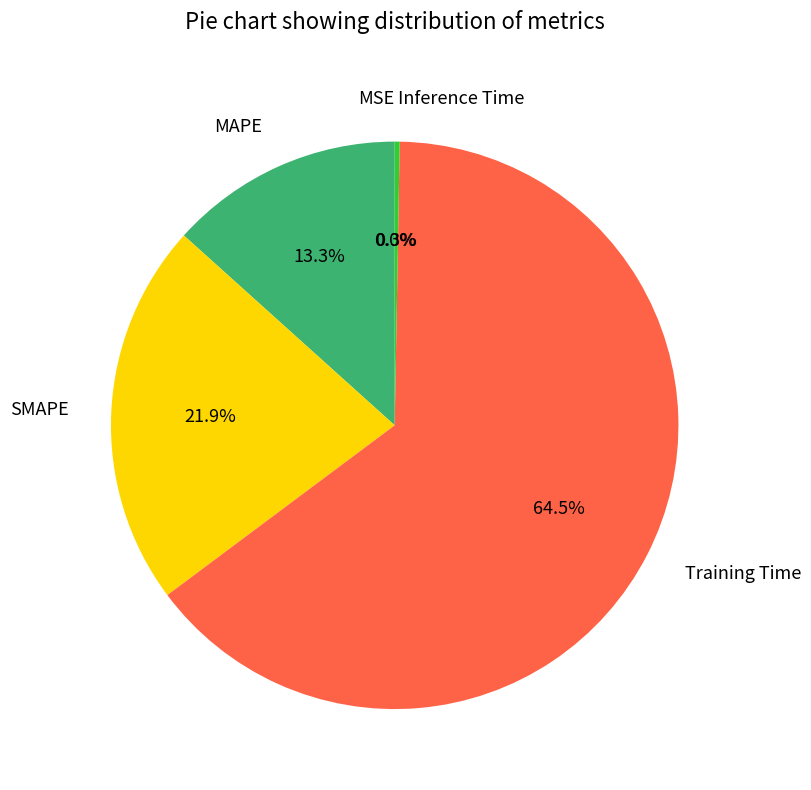

True or false: Inference Time accounts for 1% of the total.

False